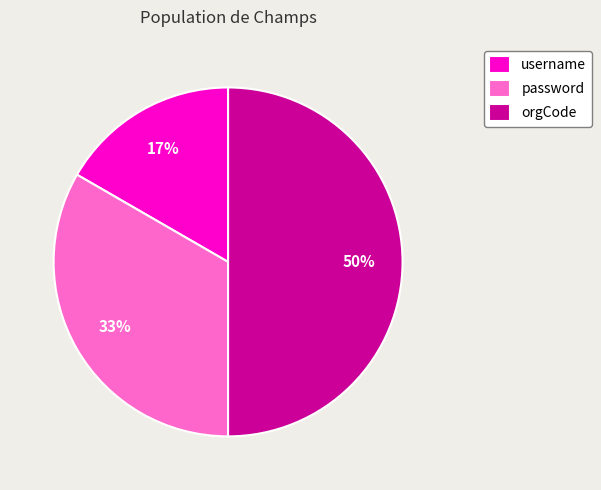

To the nearest percent, what is the average slice percentage?

33%